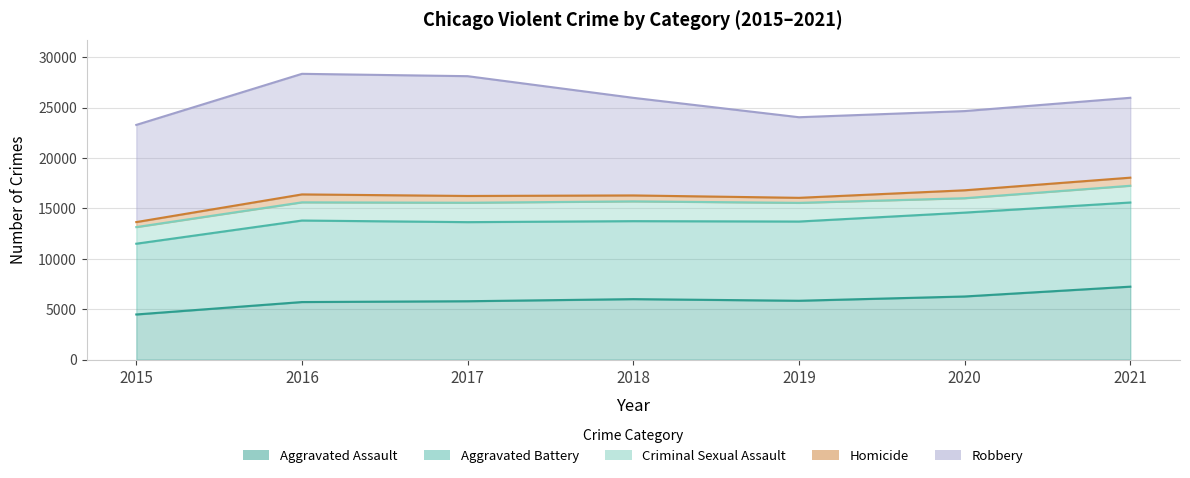

True or false: Aggravated Assault and Robbery cross at least once.

False